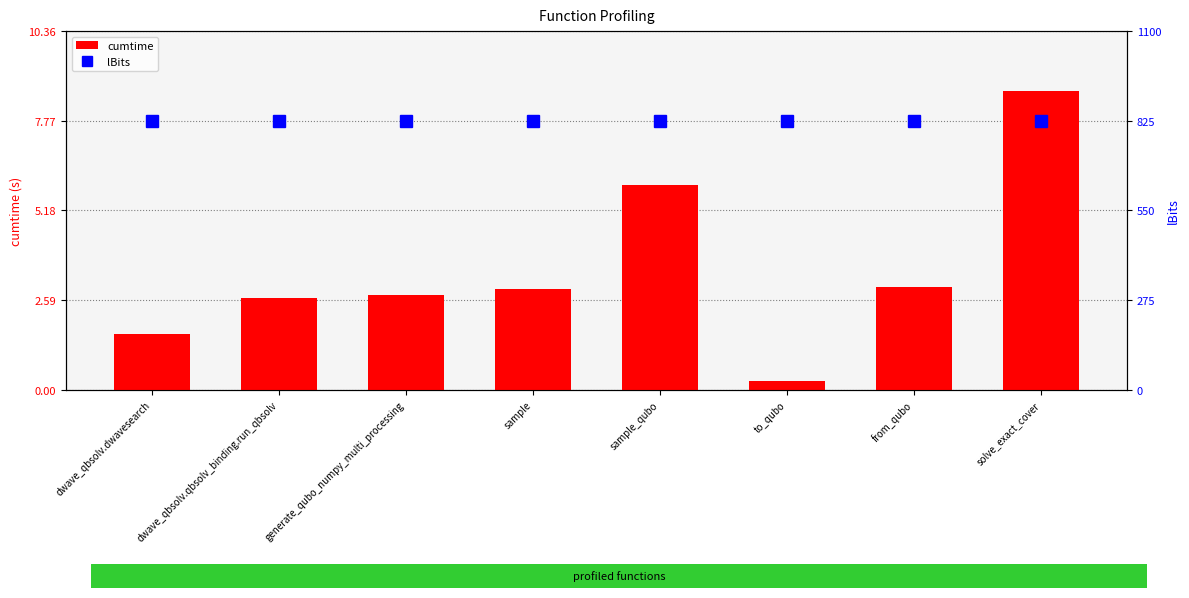

What is the approximate value of cumtime at dwave_qbsolv.dwavesearch?

1.6